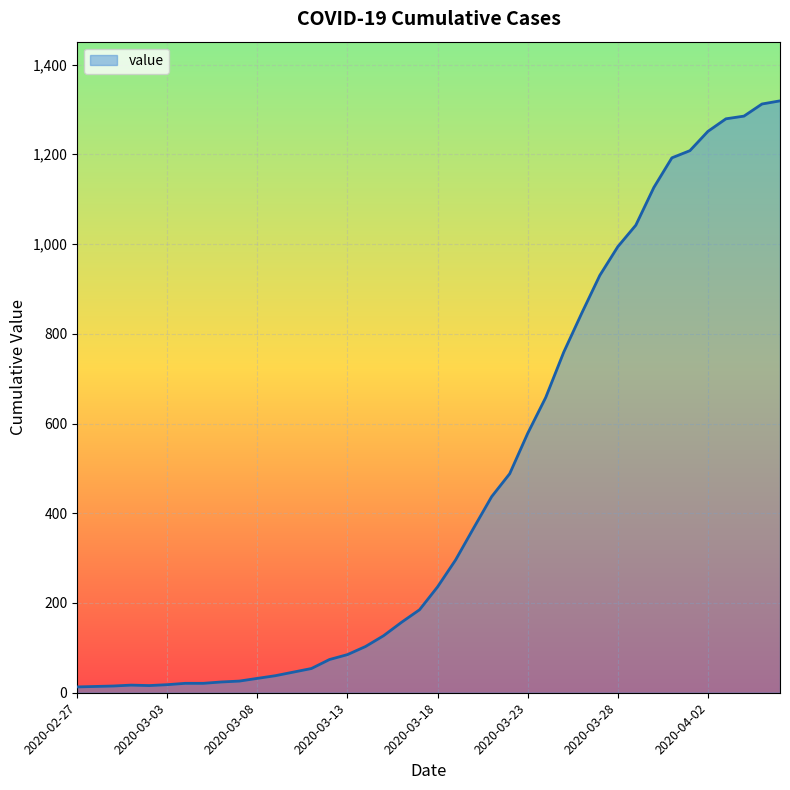

Which label corresponds to the largest value in the chart?

2020-04-06